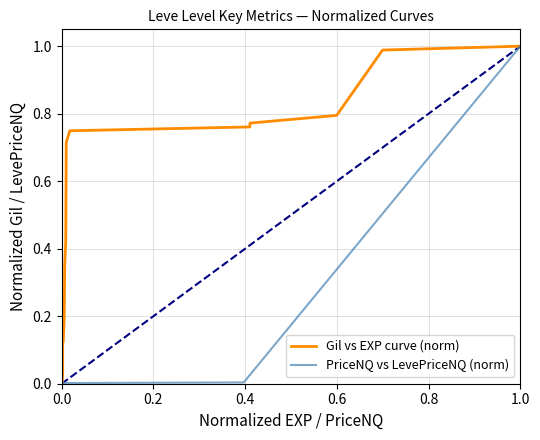

List the series in order of their peak value, highest first.

Gil vs EXP curve (norm), PriceNQ vs LevePriceNQ (norm)